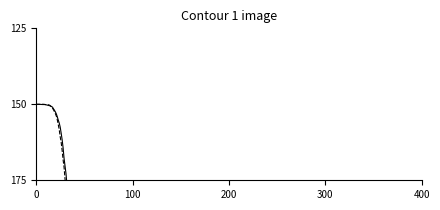

Does the chart have visible grid lines?

No